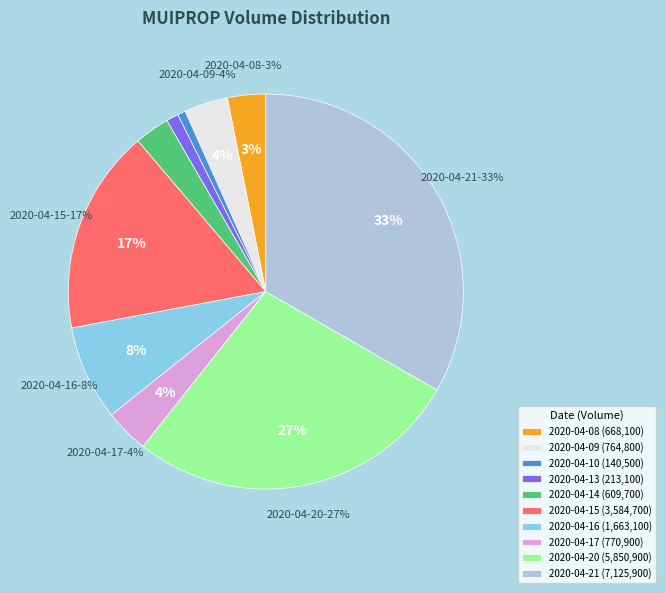

What is the change in value from 2020-04-13 to 2020-04-15?

+3371600